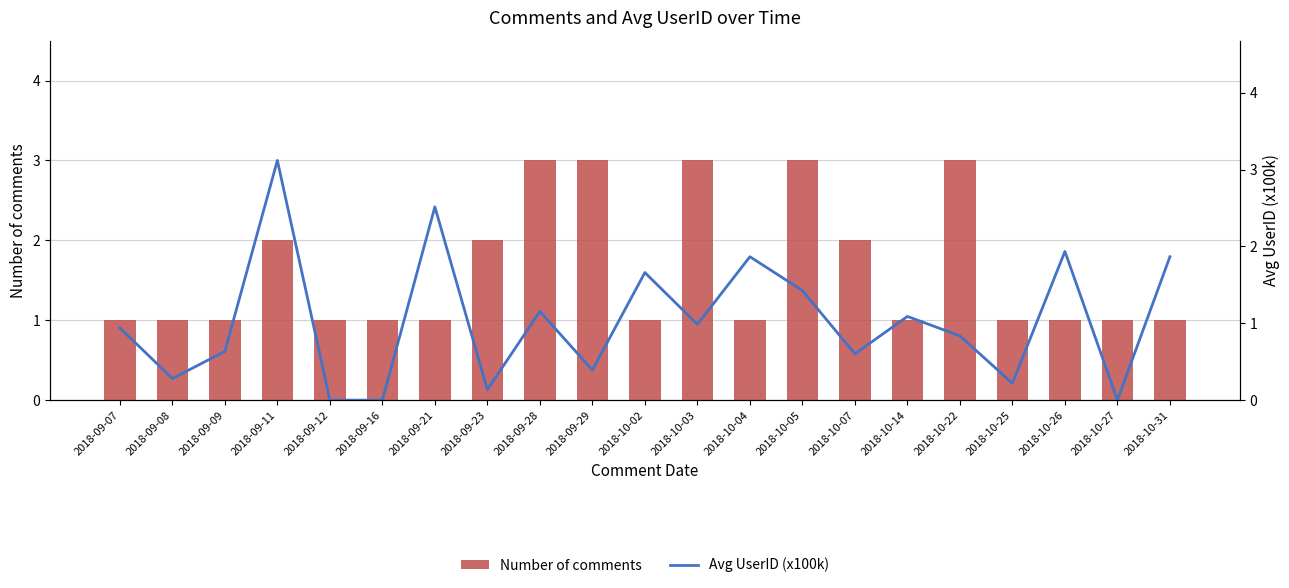

Count the number of categories in the chart.

21